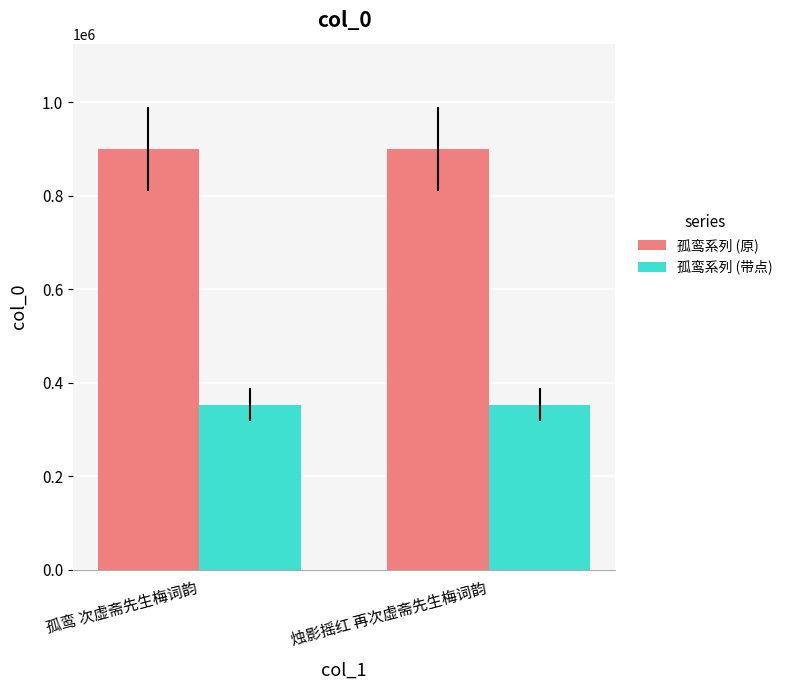

What value does the 孤鸾系列 (原) series have at 孤鸾 次虚斋先生梅词韵?

900073